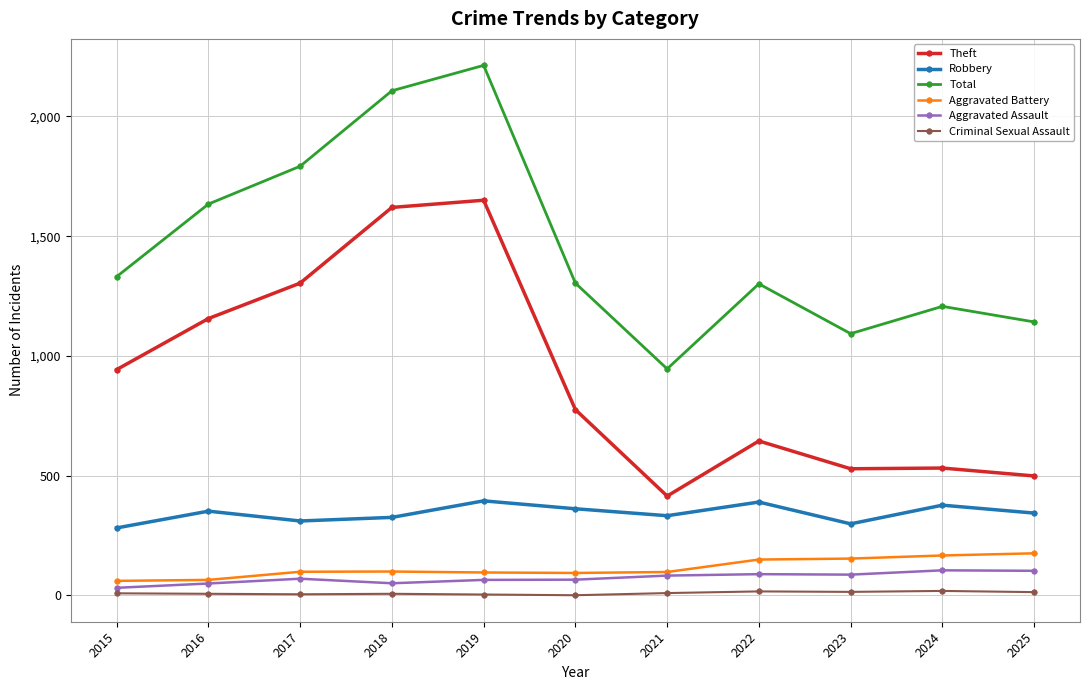

Where is Theft nearest to the value 1032?

2015